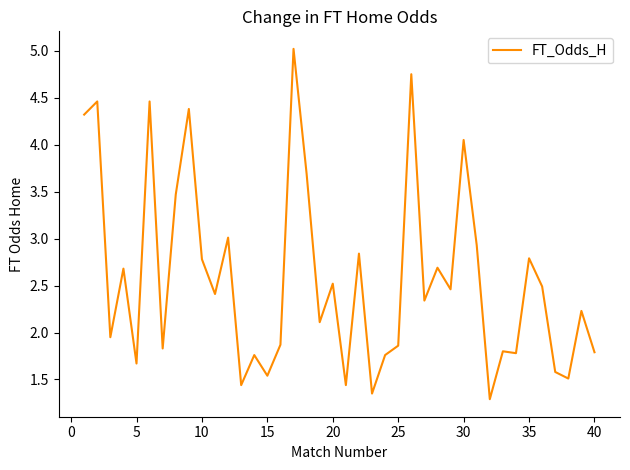

What is the difference between the maximum and minimum values?

3.7